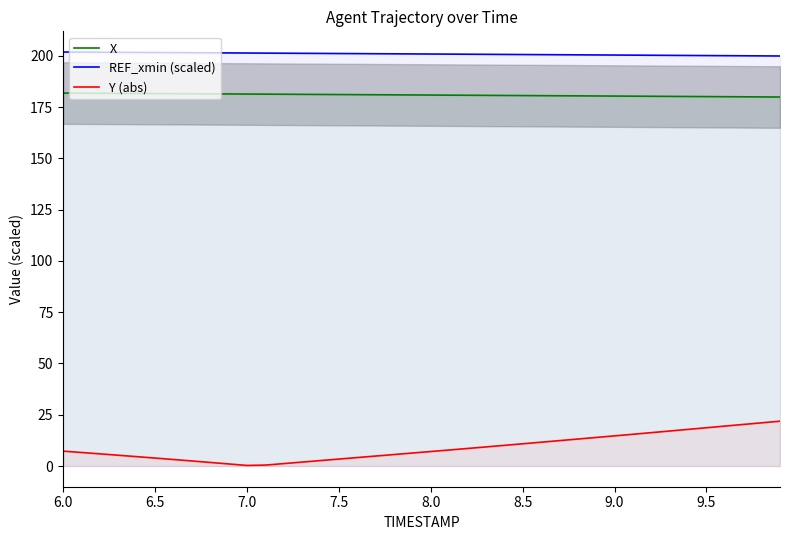

The REF_xmin (scaled) series shows 358.5 at 6.5. True or false?

False